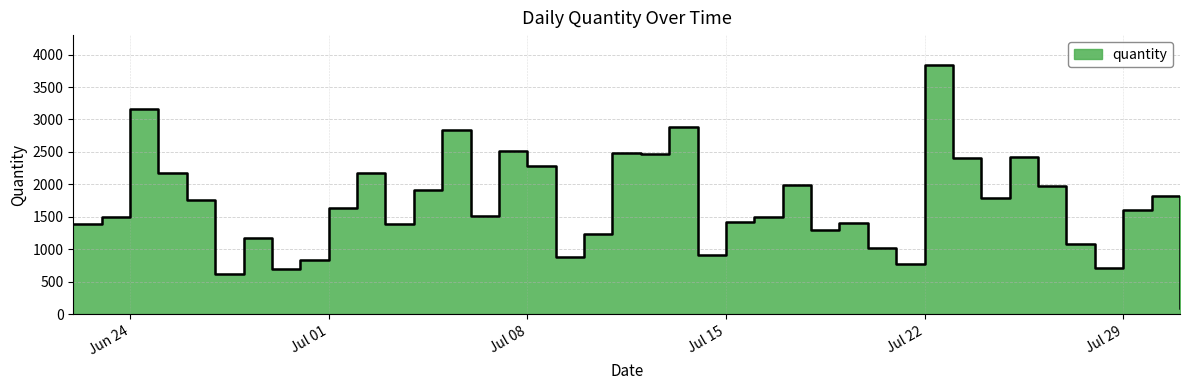

How many categories are shown in the chart?

40